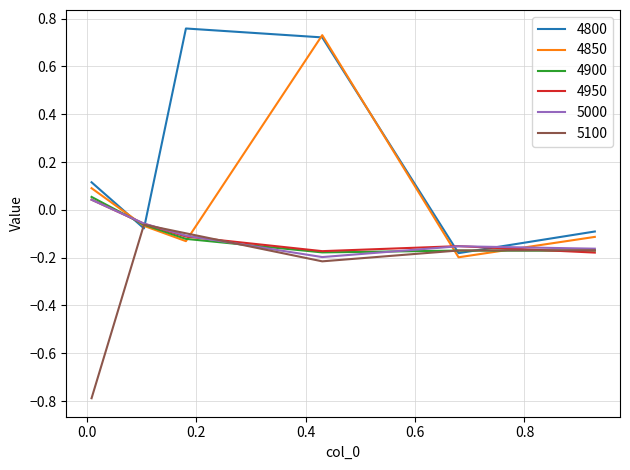

Which series has the largest total across all categories?

4800